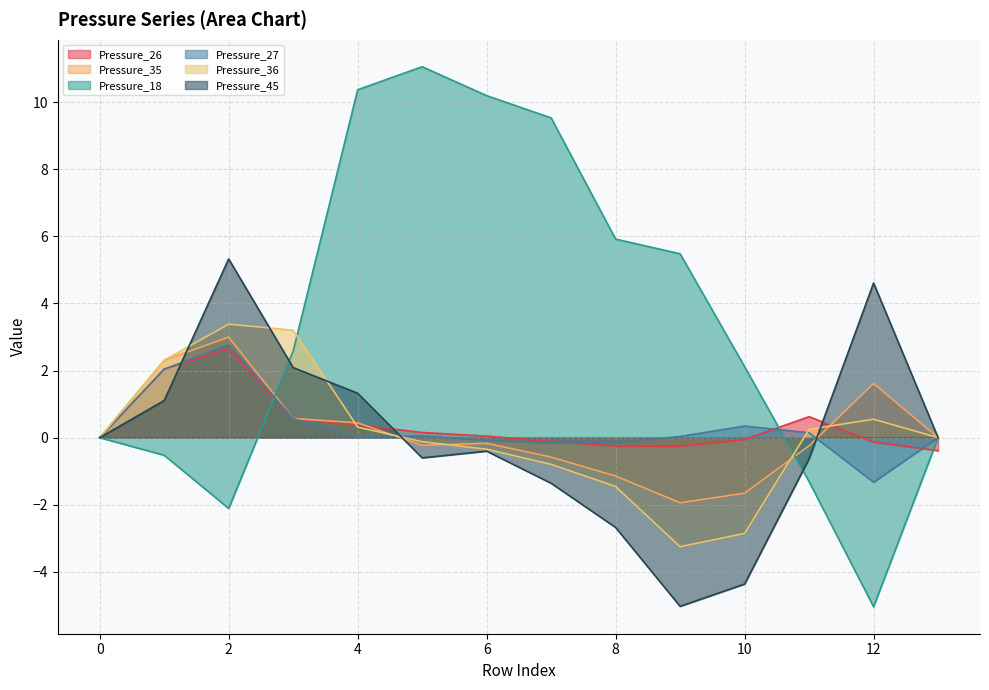

What is the sum of all Pressure_18 values?

48.3